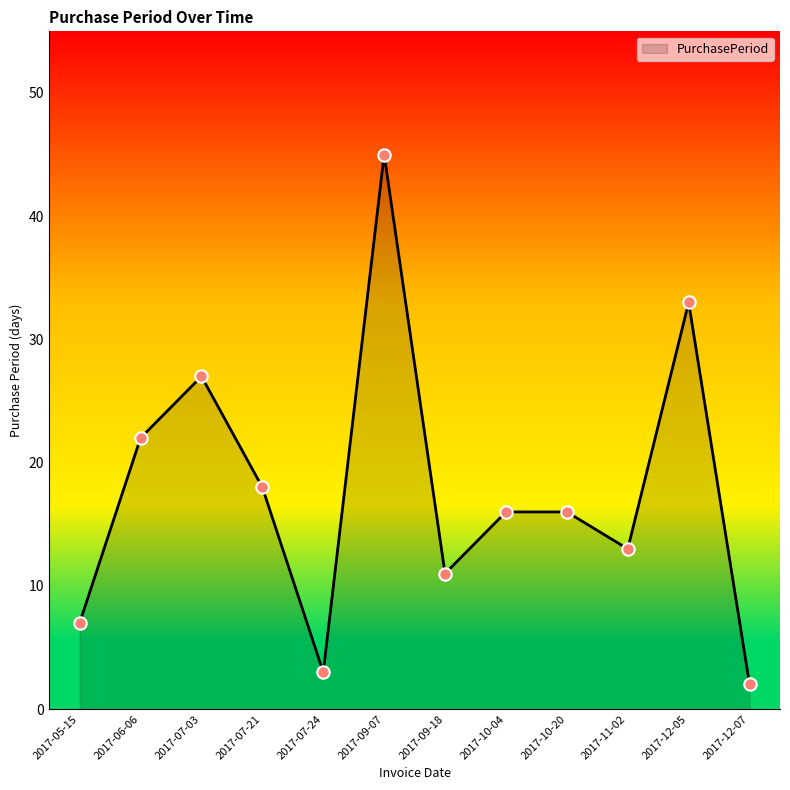

What is the ratio of the value at 2017-07-21 to the value at 2017-06-06?

0.8